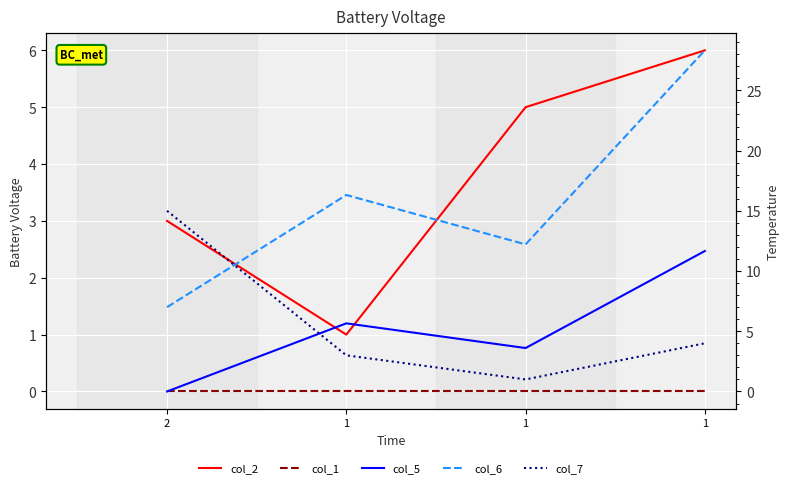

What is the value of the col_6 point at the 3rd from the left?

16.3